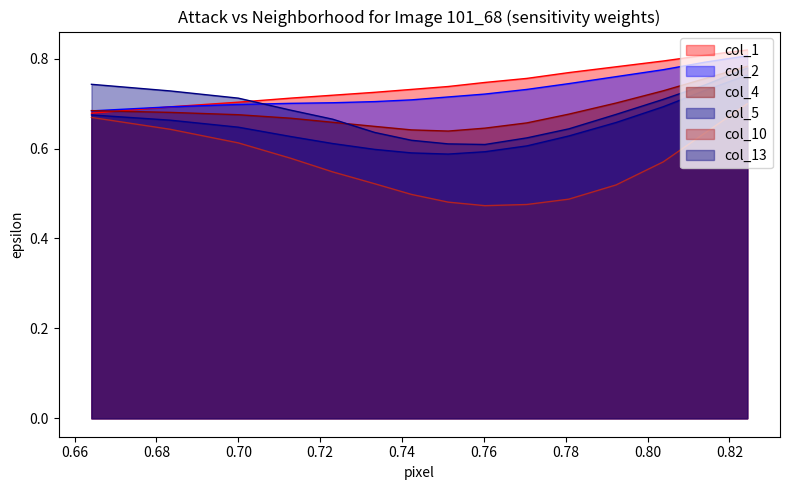

Count the col_1 values in the range 0 to 1.

15